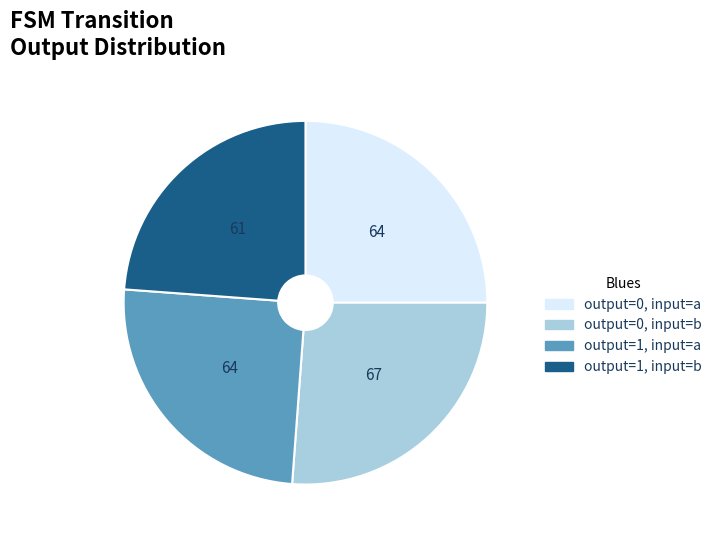

Is there a majority slice in this chart?

No